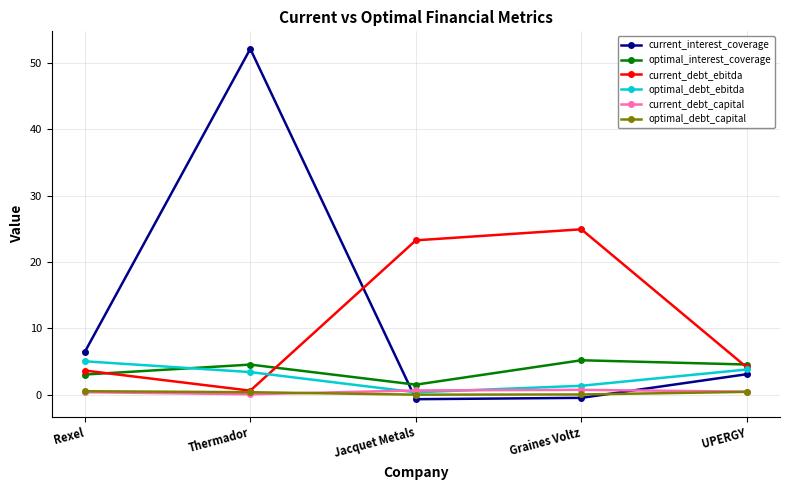

What position from the right is UPERGY?

1